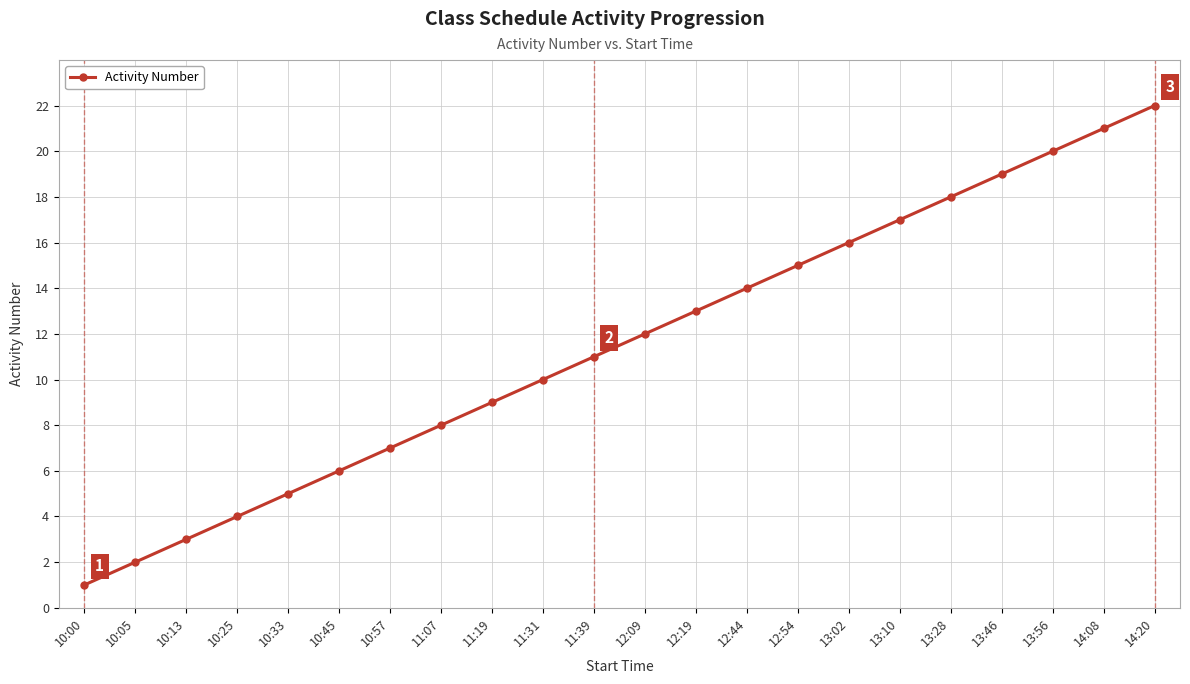

What is the label of the 20th point from the left?

13:56